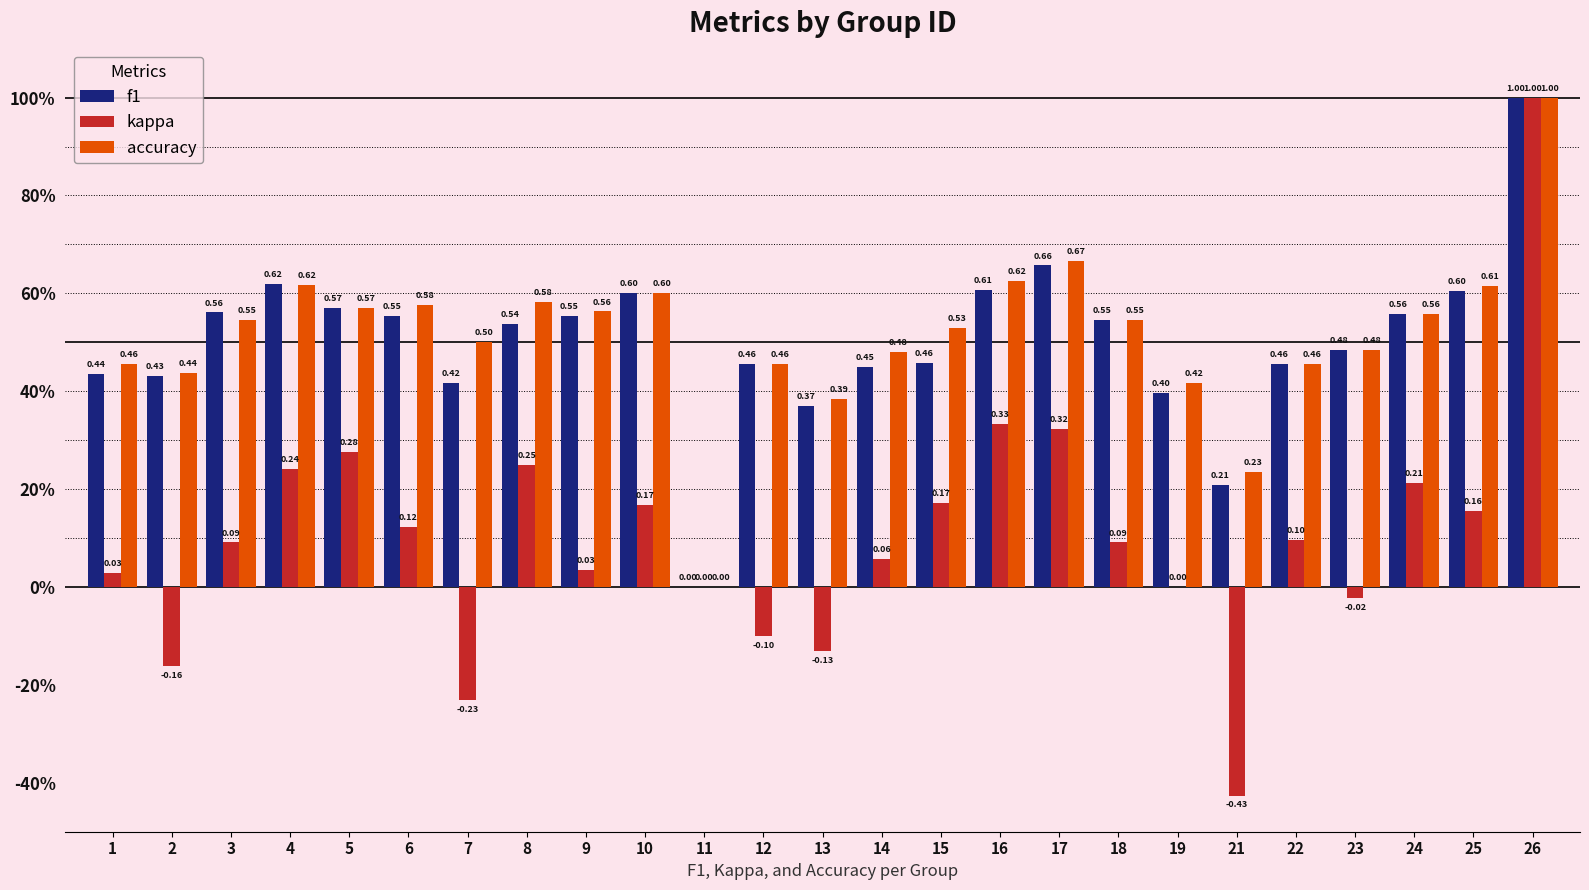

Between 14 and 25, which series saw the biggest shift?

f1